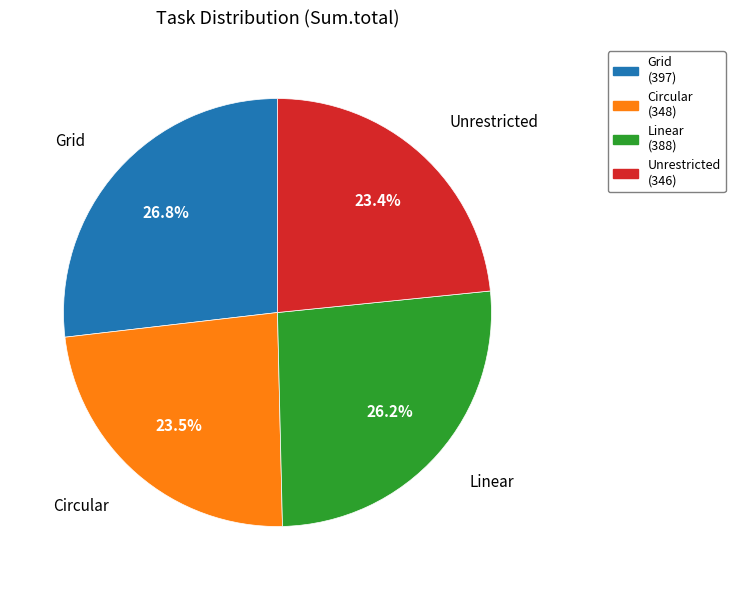

What is the ratio of the value at Unrestricted to the value at Grid?

0.9